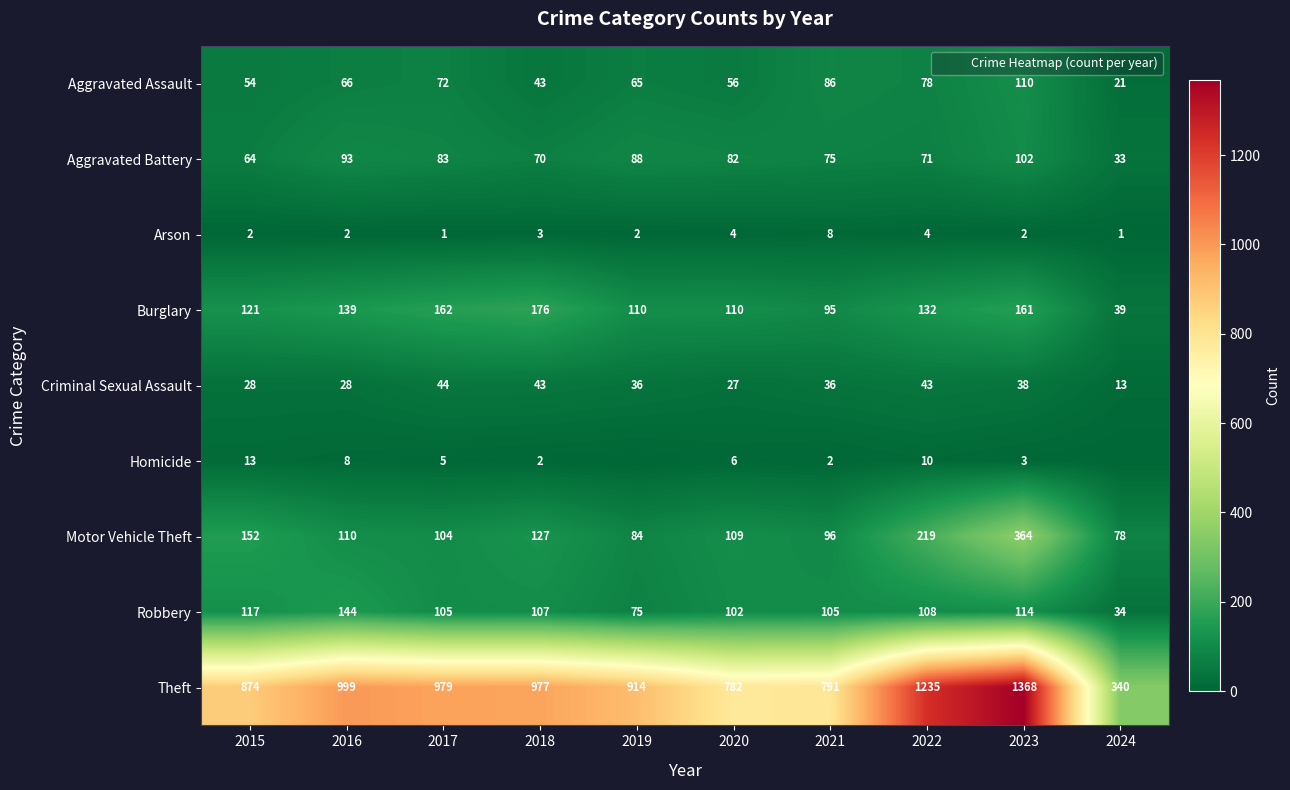

What is the greatest value displayed?

1368